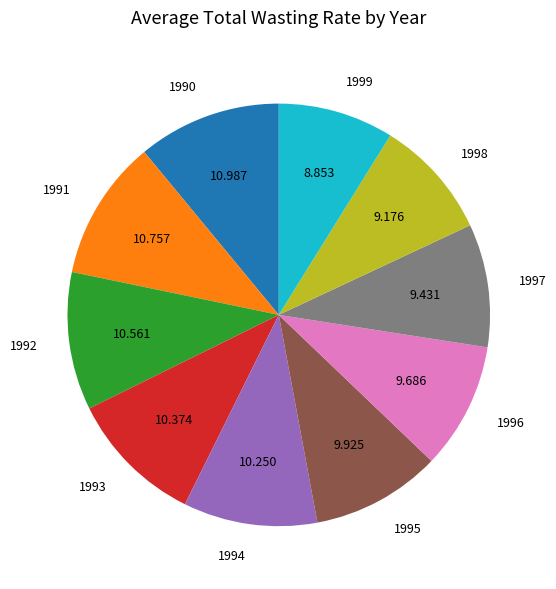

Is there a majority slice in this chart?

No